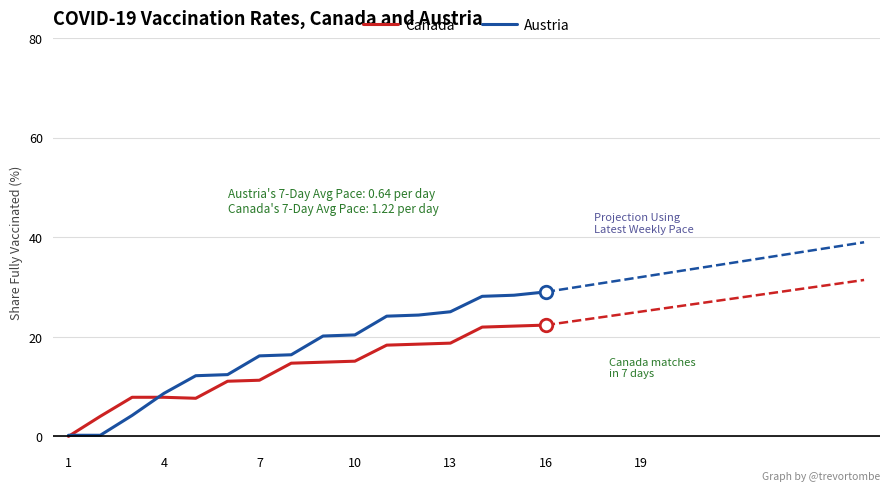

The value of Austria at 4 is 2.5. True or false?

False